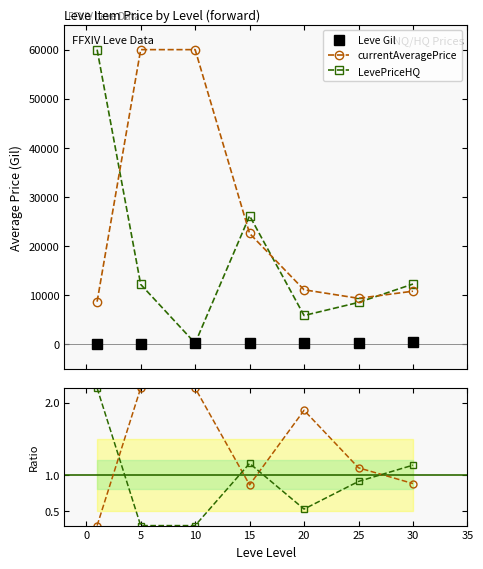

What is the highest value of the currentAveragePrice series?

60000.0